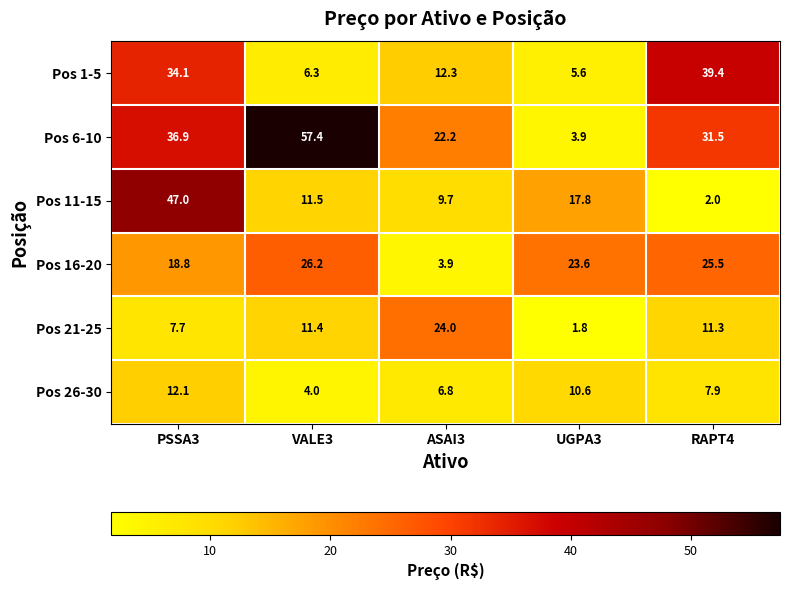

What is the total value across all series at VALE3?

116.8